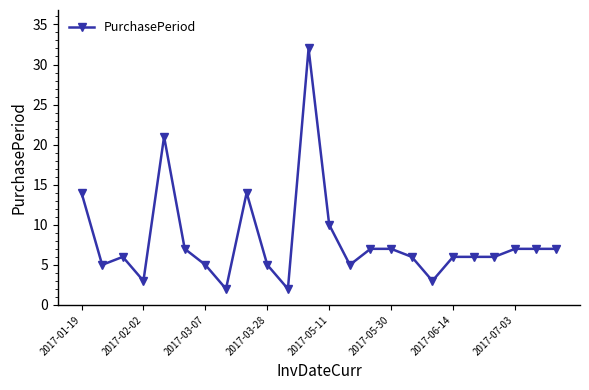

True or false: there are more than 2 points higher than both neighbors.

True